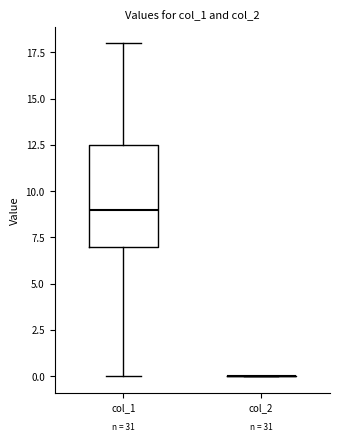

Reading left to right, transcribe this box plot: for each box, give where its median line is, the range the box spans, and where its two whiskers end, as read against the y-axis. The values are not printed on the chart, so give them approximately, as read against the axis.

col_1: median 9.0, box 7.0 to 12.5, whiskers 0.0 to 18.0
col_2: box collapsed to a line at 0.0, whiskers 0.0 to 0.0